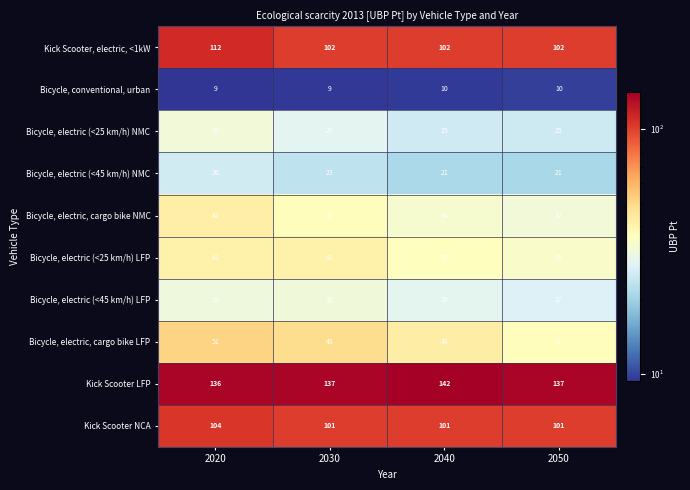

What is the greatest value displayed?

142